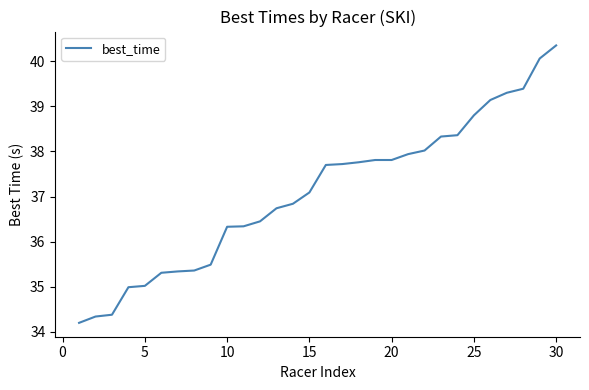

What is the maximum value shown in the chart?

40.4